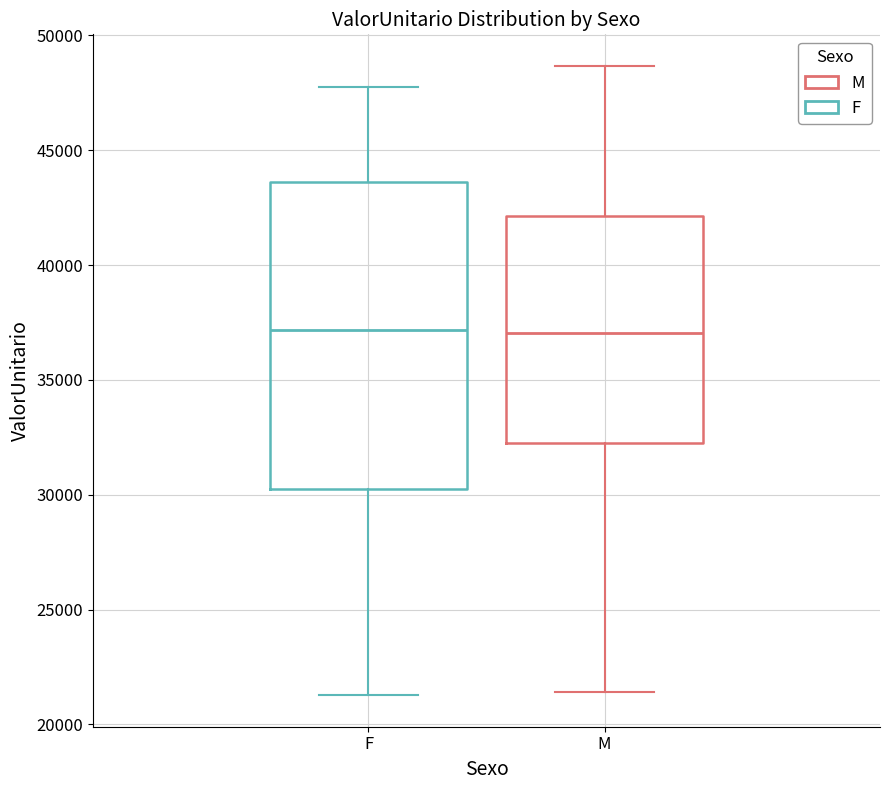

Where is the lower edge of the box for F on the y-axis? The values are not printed on the chart, so give them approximately, as read against the axis.

30000